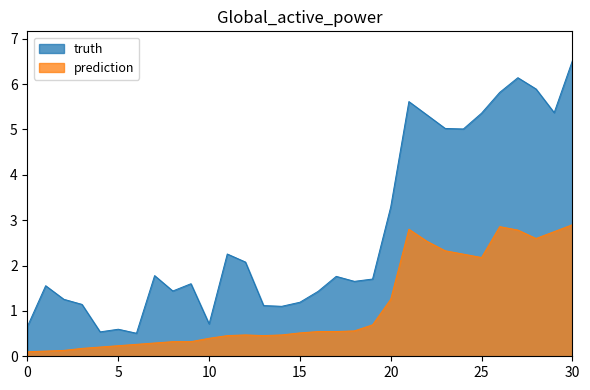

At which label is truth closest to 3?

20